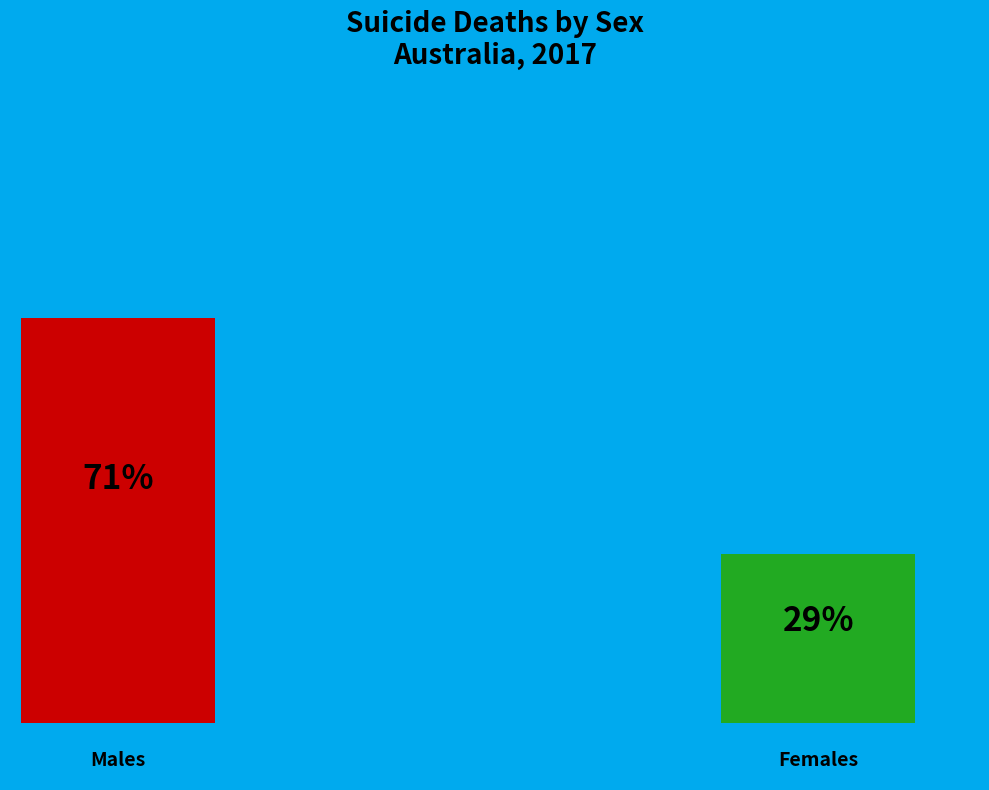

Between Females and Males, which is larger?

Males